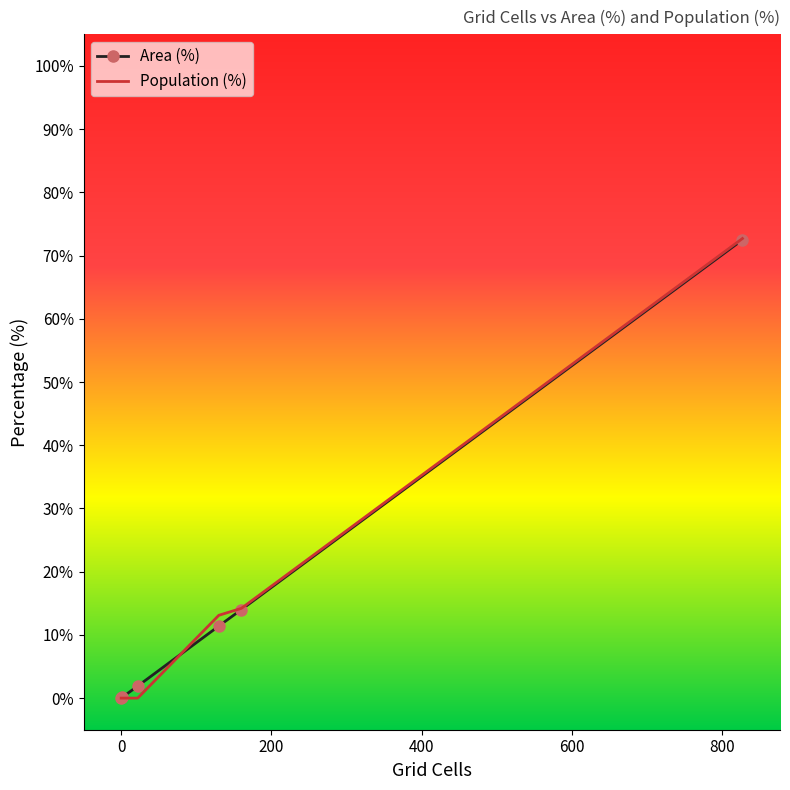

What is the maximum value for Population (%)?

72.7